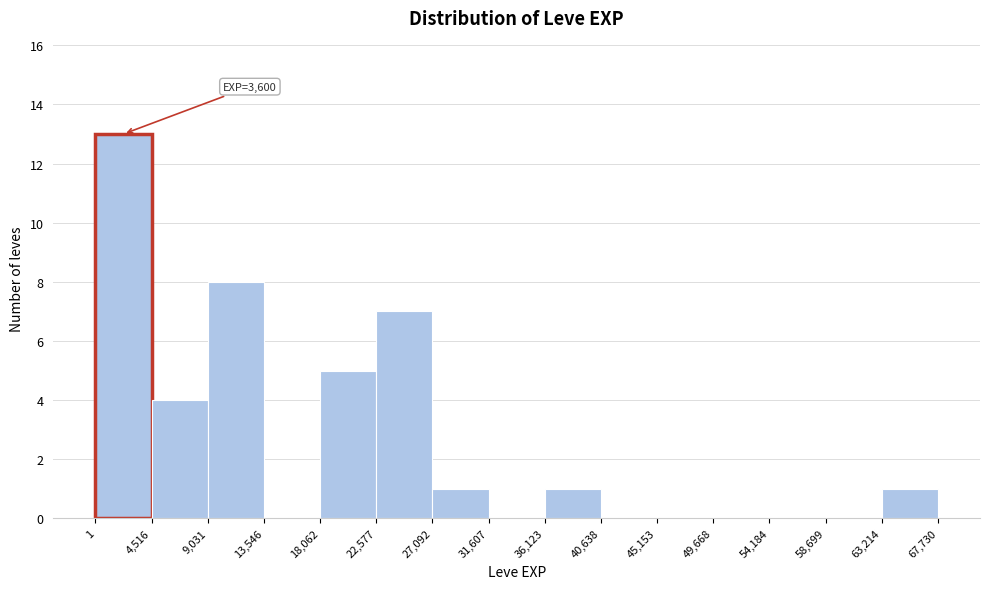

Which range on the x-axis has the tallest bar?

1 to 4,516